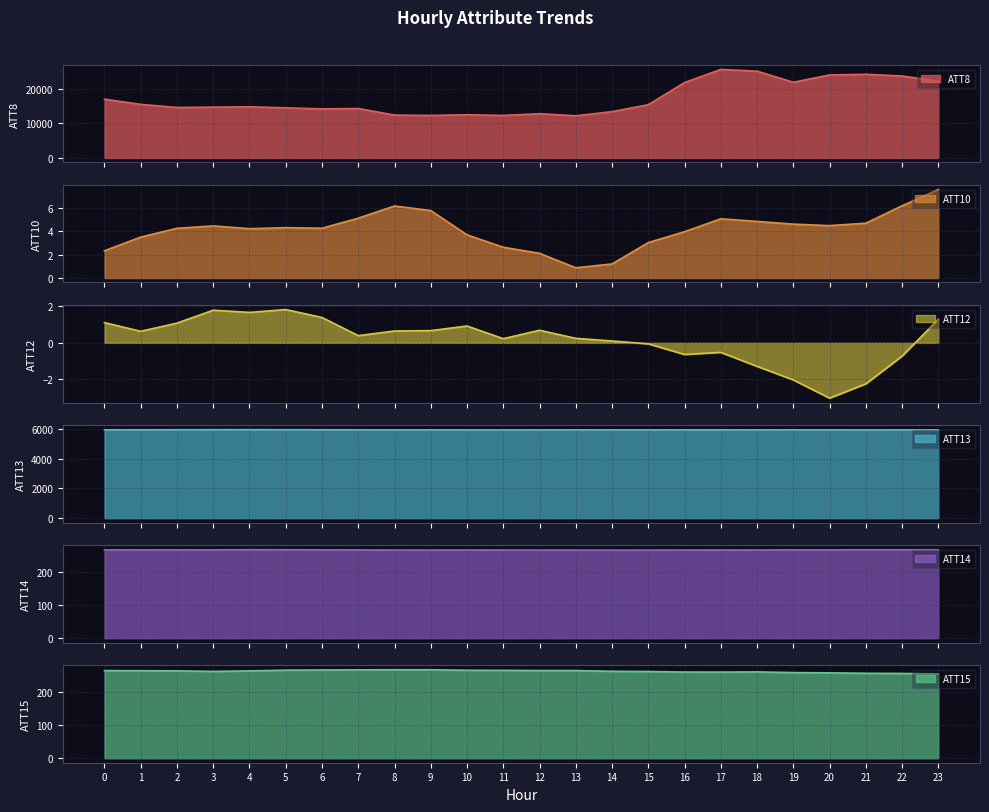

True or false: ATT10 and ATT13 cross at least once.

False